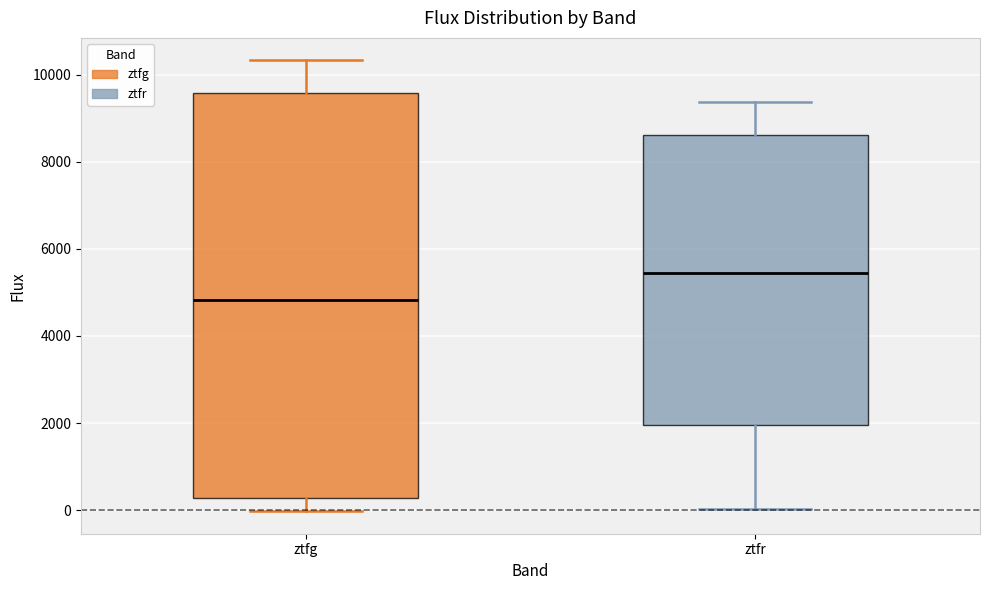

Reading left to right, transcribe this box plot: for each box, give where its median line is, the range the box spans, and where its two whiskers end, as read against the y-axis. The values are not printed on the chart, so give them approximately, as read against the axis.

ztfg: median 4800, box 200 to 9600, whiskers 0 to 10400
ztfr: median 5400, box 2000 to 8600, whiskers 0 to 9400